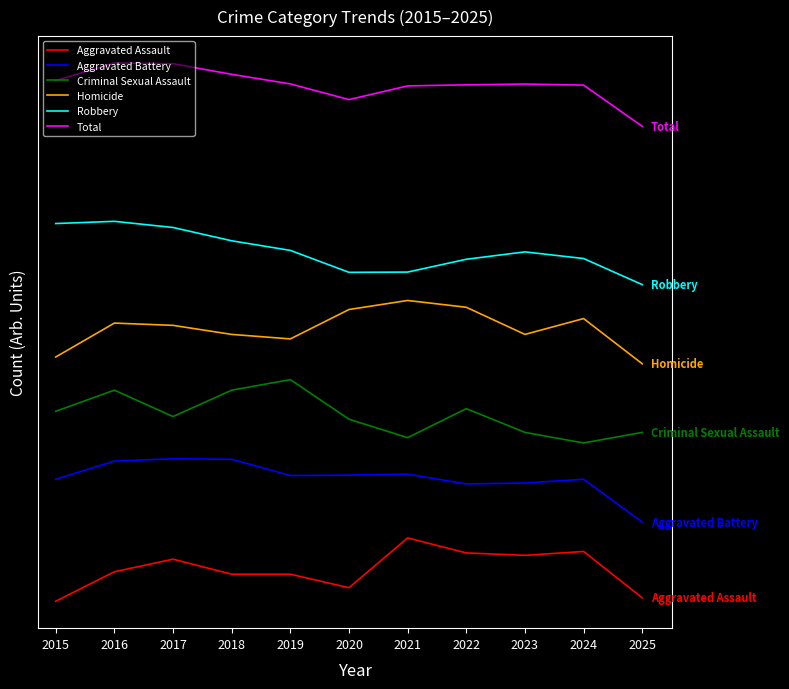

Reading left to right, transcribe all the data shown in this chart.

Aggravated Assault: 0.0	55.9	79.7	51.3	51.3	25.6	120.0	91.6	87.0	94.4	6.4
Aggravated Battery: 231.2	265.6	270.0	269.1	238.2	239.1	240.9	222.4	224.1	231.2	150.0
Criminal Sexual Assault: 360.0	400.0	350.0	400.0	420.0	345.0	310.0	365.0	320.0	300.0	320.0
Homicide: 462.9	527.1	522.9	505.7	497.1	552.9	570.0	557.1	505.7	535.7	450.0
Robbery: 715.8	720.0	708.3	683.1	664.9	623.3	623.8	648.1	662.1	649.5	600.0
Total: 986.7	1020.0	1018.7	998.6	980.4	950.7	976.6	978.7	980.2	978.2	900.0